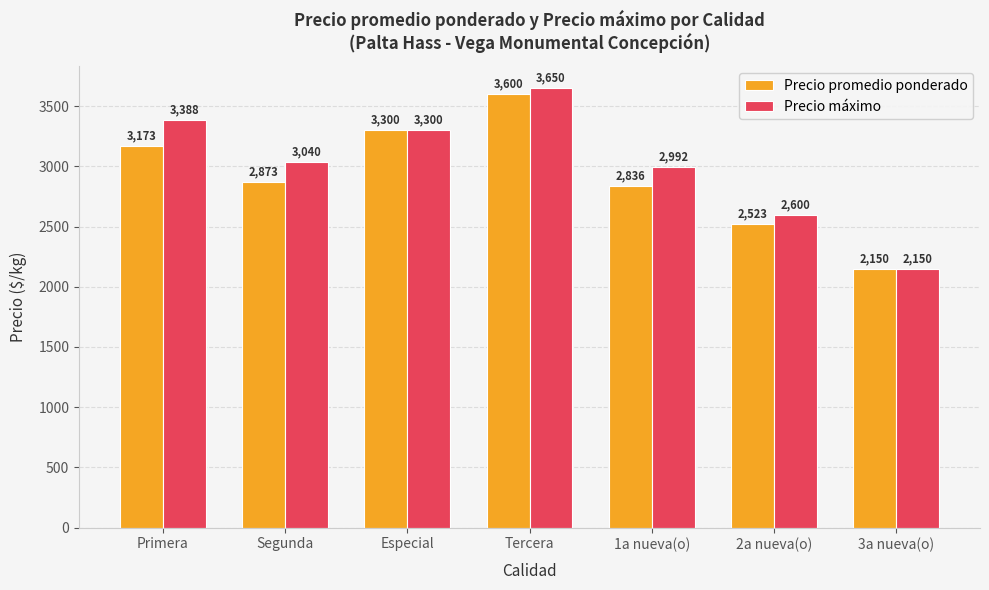

Rank the series by their average value, from lowest to highest.

Precio promedio ponderado, Precio máximo